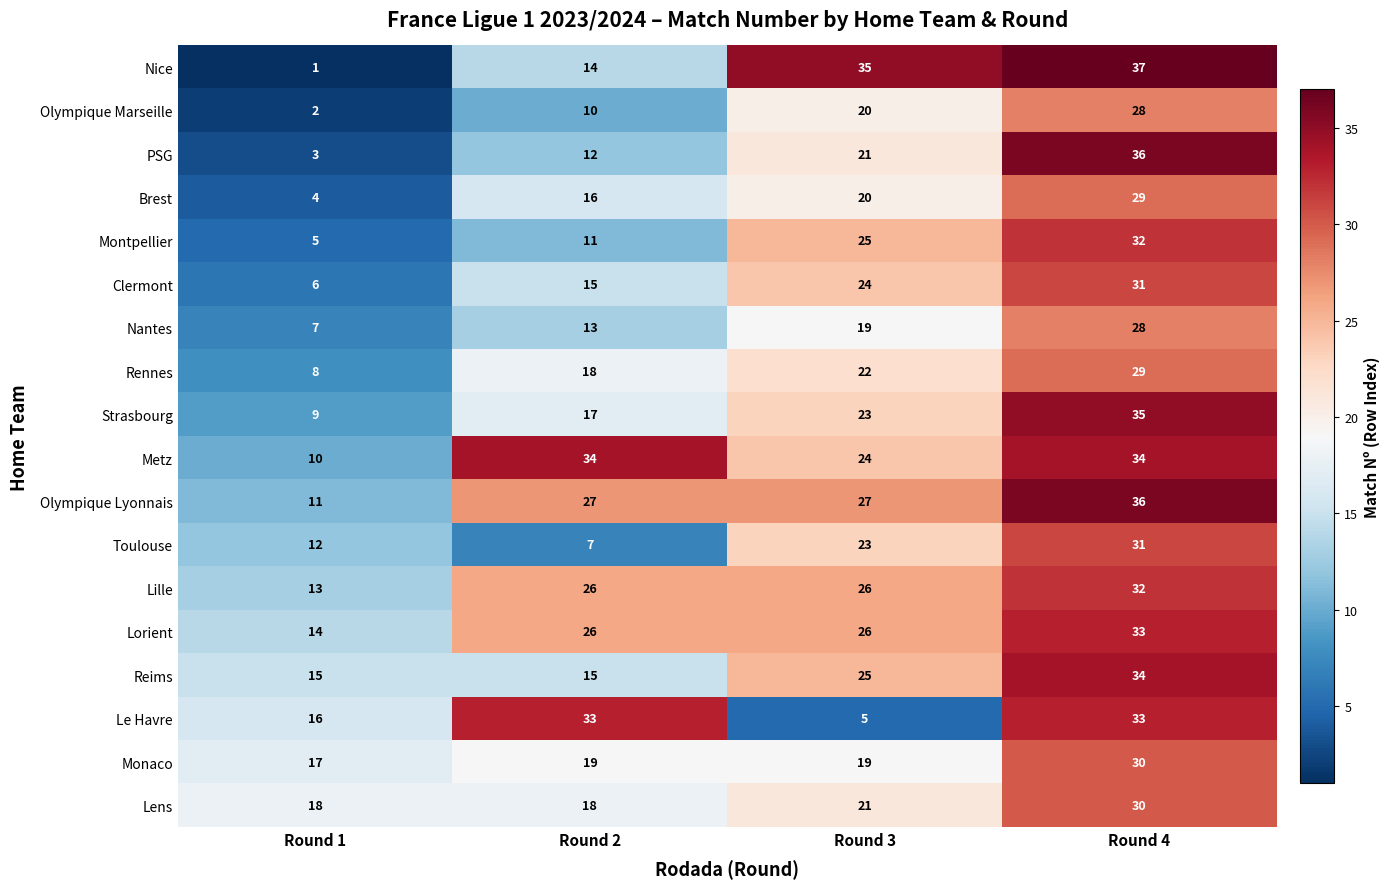

At which category does the chart reach its minimum across all series?

Round 1